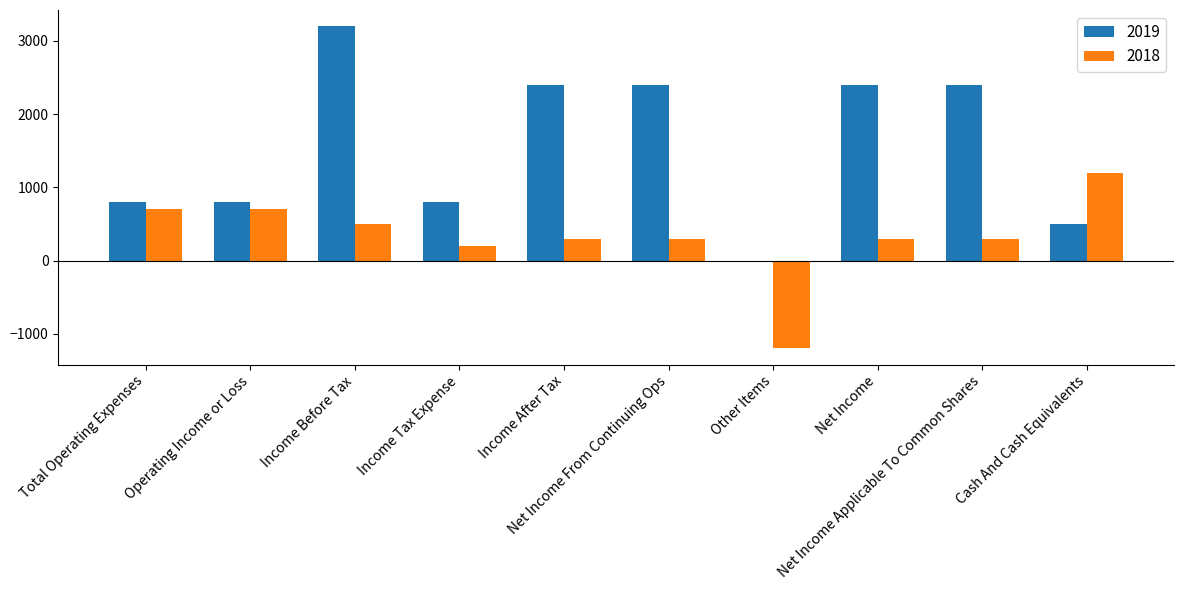

Reading left to right, transcribe all the data shown in this chart.

2019: Total Operating Expenses=800	Operating Income or Loss=800	Income Before Tax=3200	Income Tax Expense=800	Income After Tax=2400	Net Income From Continuing Ops=2400	Other Items=0	Net Income=2400	Net Income Applicable To Common Shares=2400	Cash And Cash Equivalents=500
2018: Total Operating Expenses=700	Operating Income or Loss=700	Income Before Tax=500	Income Tax Expense=200	Income After Tax=300	Net Income From Continuing Ops=300	Other Items=-1200	Net Income=300	Net Income Applicable To Common Shares=300	Cash And Cash Equivalents=1200